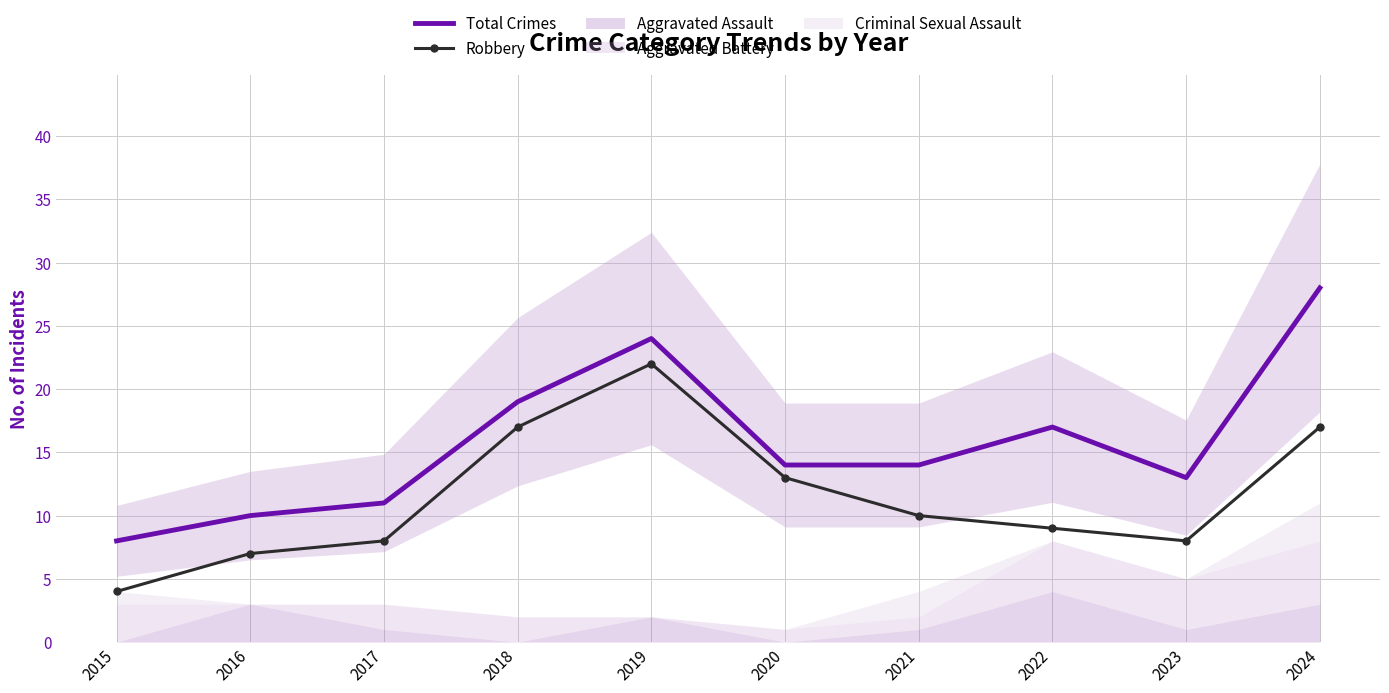

True or false: Total Crimes and Robbery intersect in this chart.

False